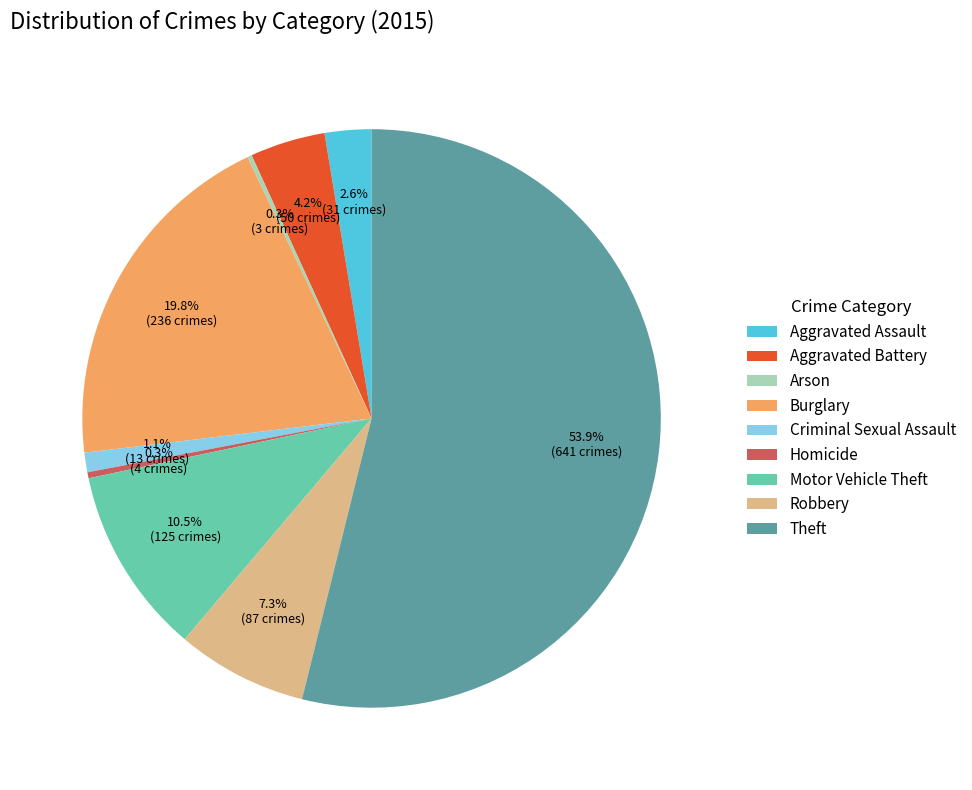

To the nearest percent, what is the average slice percentage?

11%